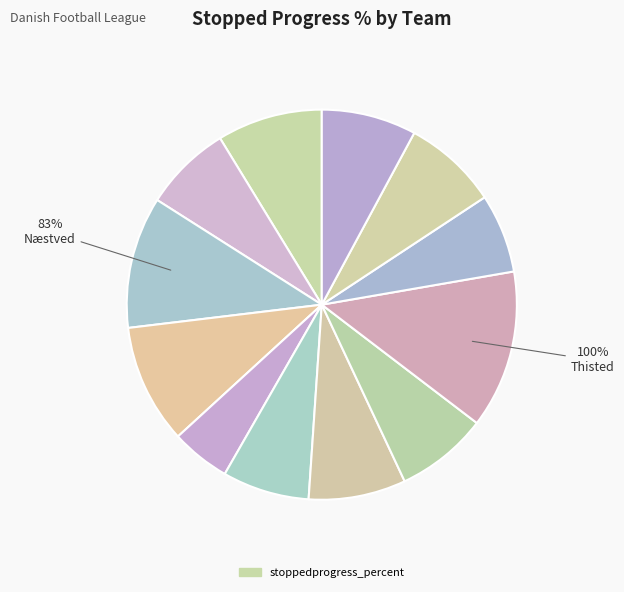

What percentage is the VSK Århus slice, to the nearest percent?

9%